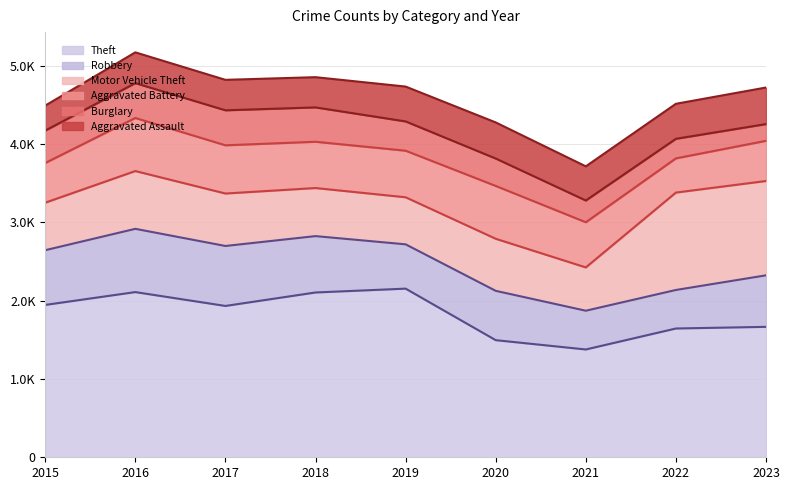

Which has a higher value, 2017 or 2021?

2017